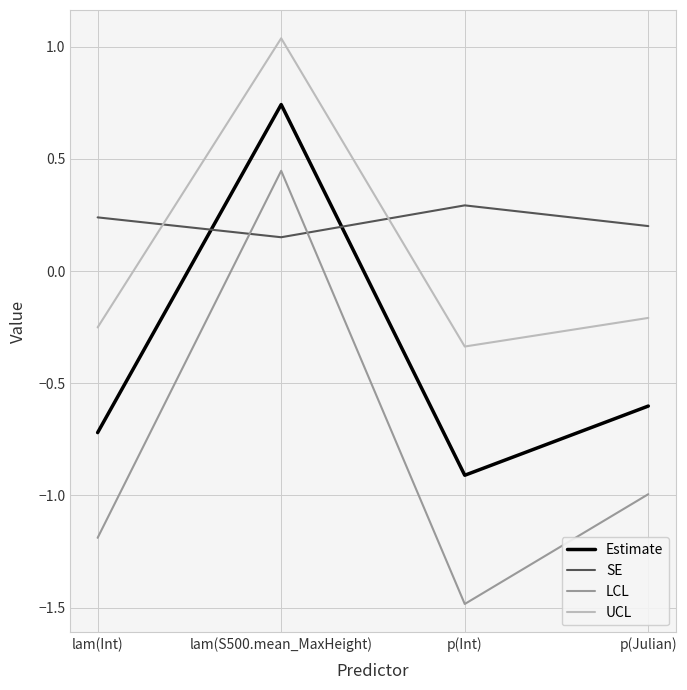

Between lam(Int) and p(Julian), which series saw the biggest shift?

LCL